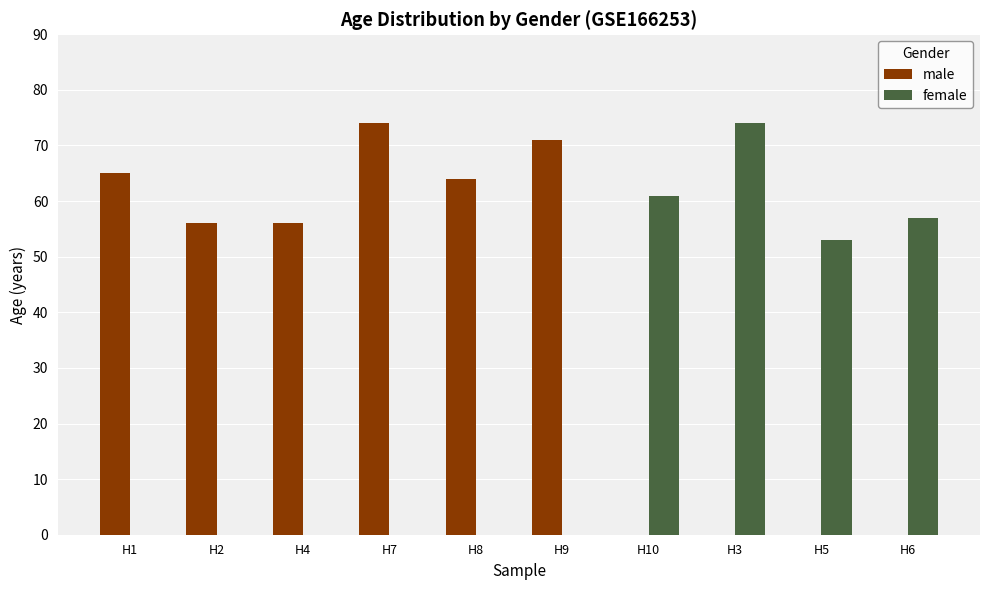

Which series has the largest total across all categories?

male